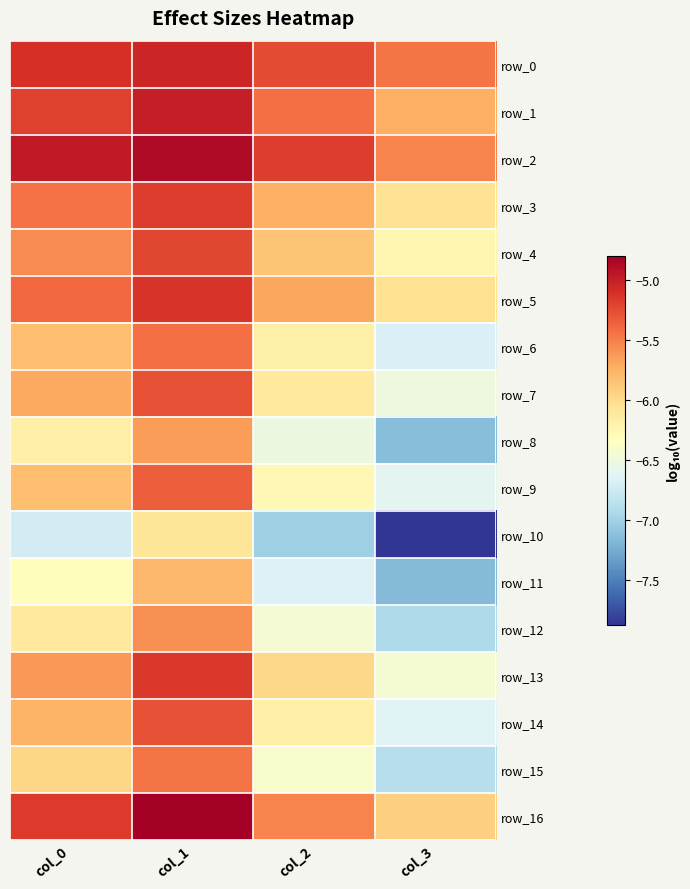

What is the sum of all row_8 values?

-25.5